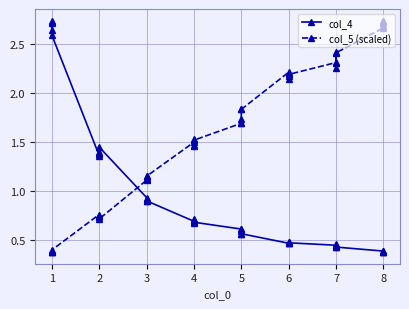

What is the sum of all col_5 (scaled) values?

63.9